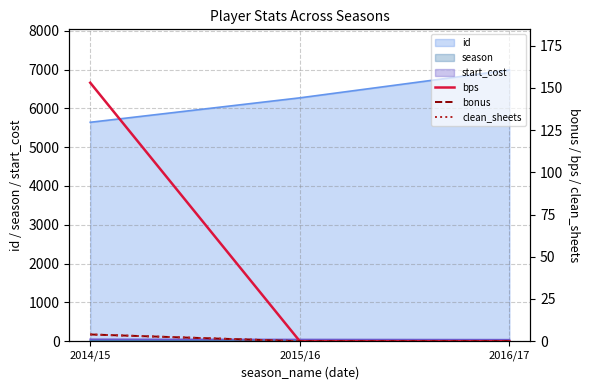

Which category has the lowest value in the id series?

2014/15